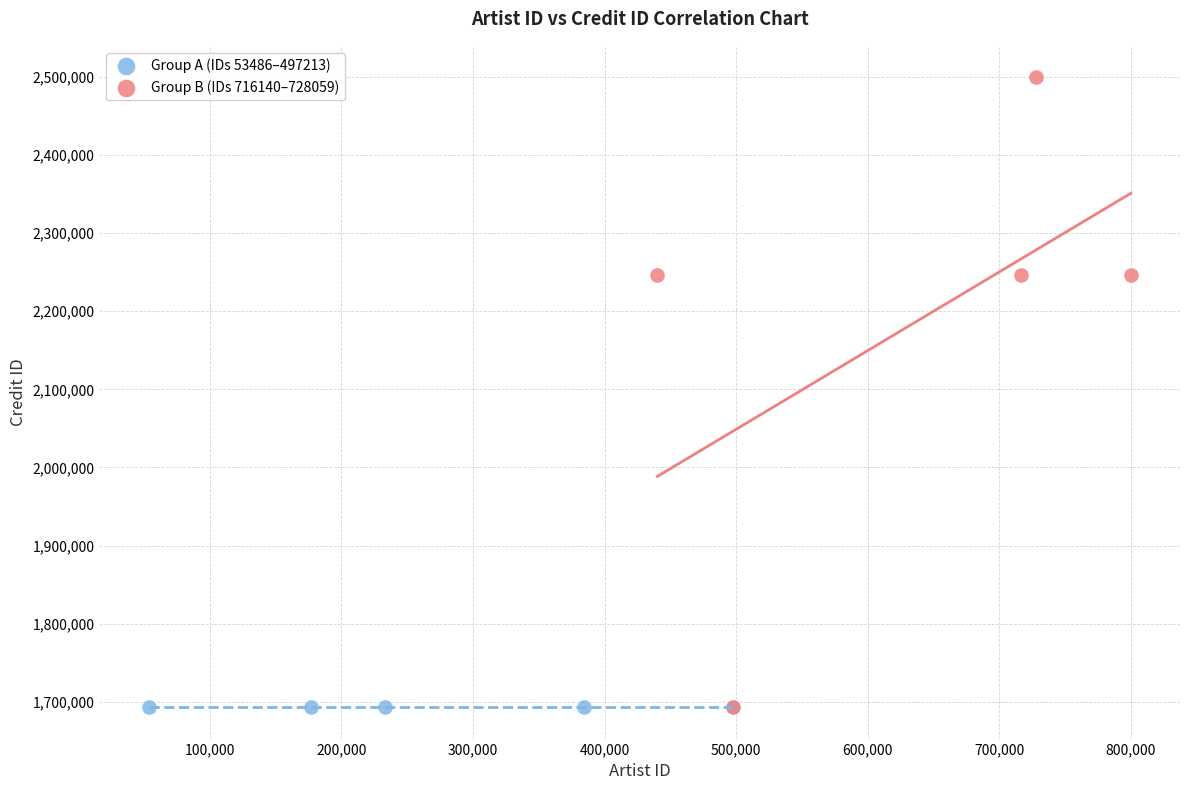

Which series contains the highest Y value?

Group B (IDs 716140–728059)